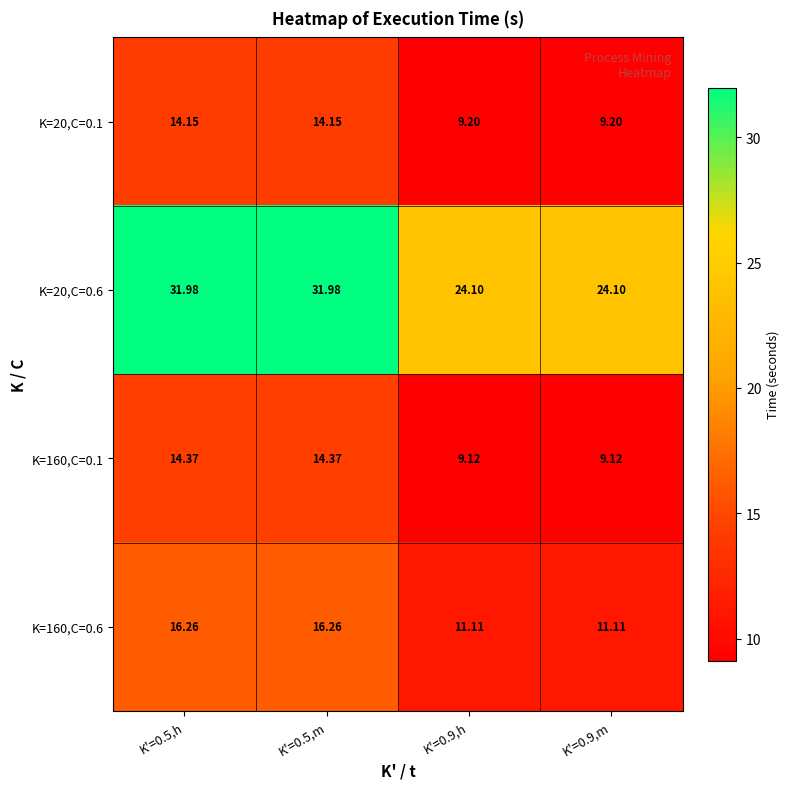

Is the value of K=20,C=0.1 at K'=0.9,m greater than the value of K=160,C=0.1 at K'=0.9,h?

Yes